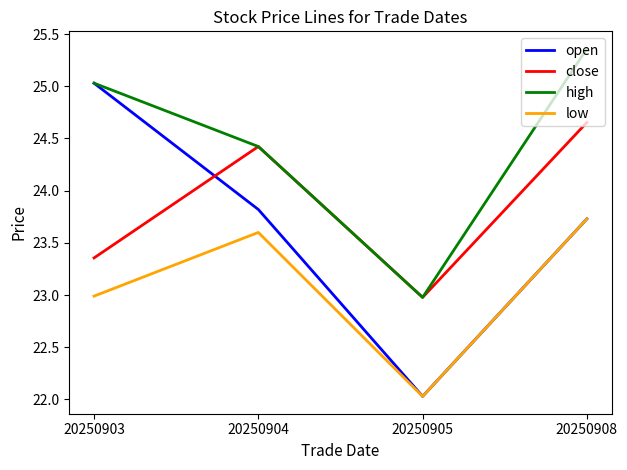

At which label does high first exceed 25?

20250903